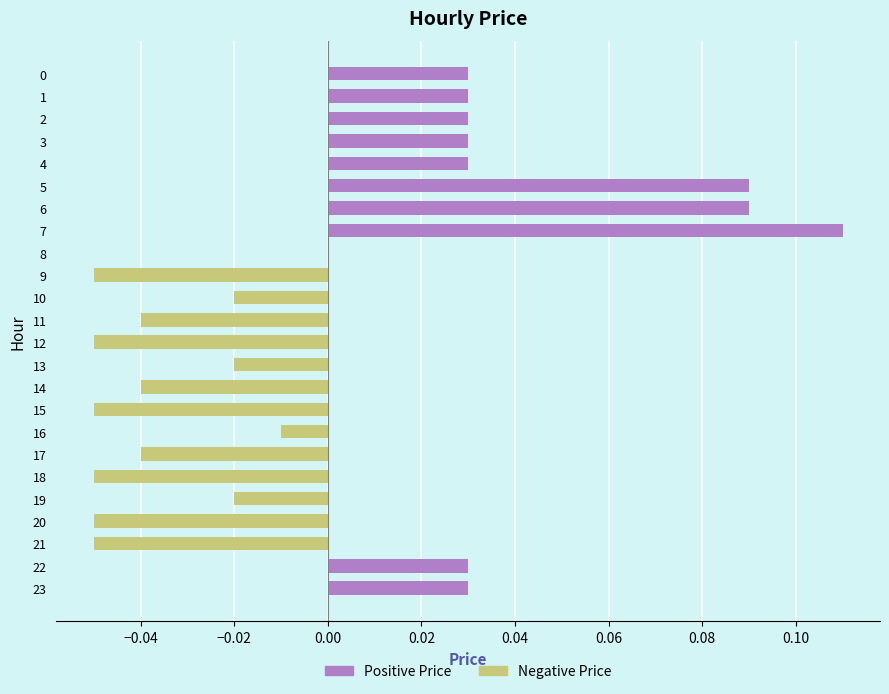

The chart shows a value of -0.0 at 19. True or false?

True